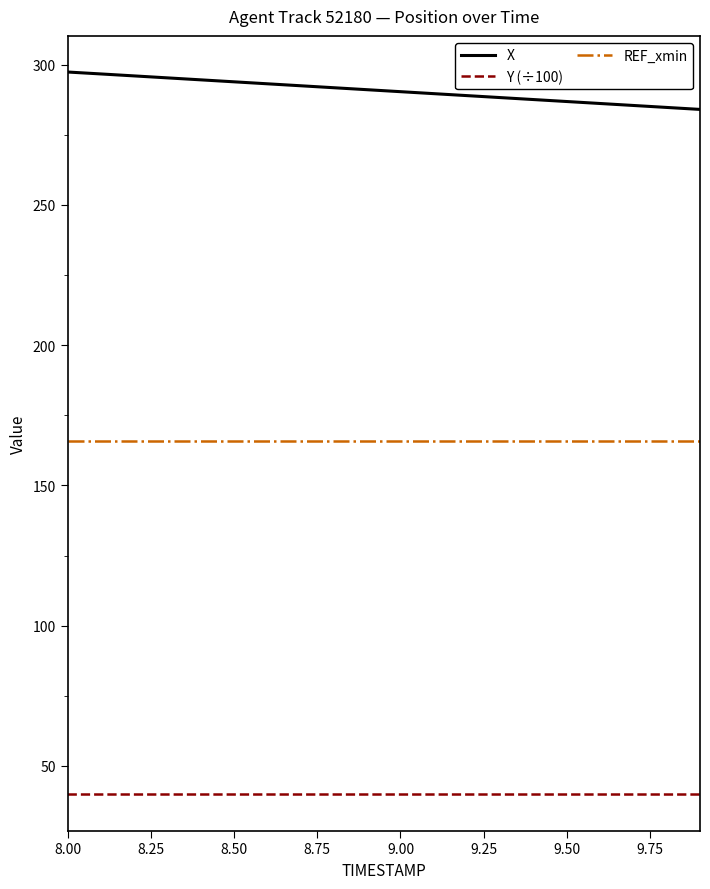

What is the greatest value displayed?

297.4